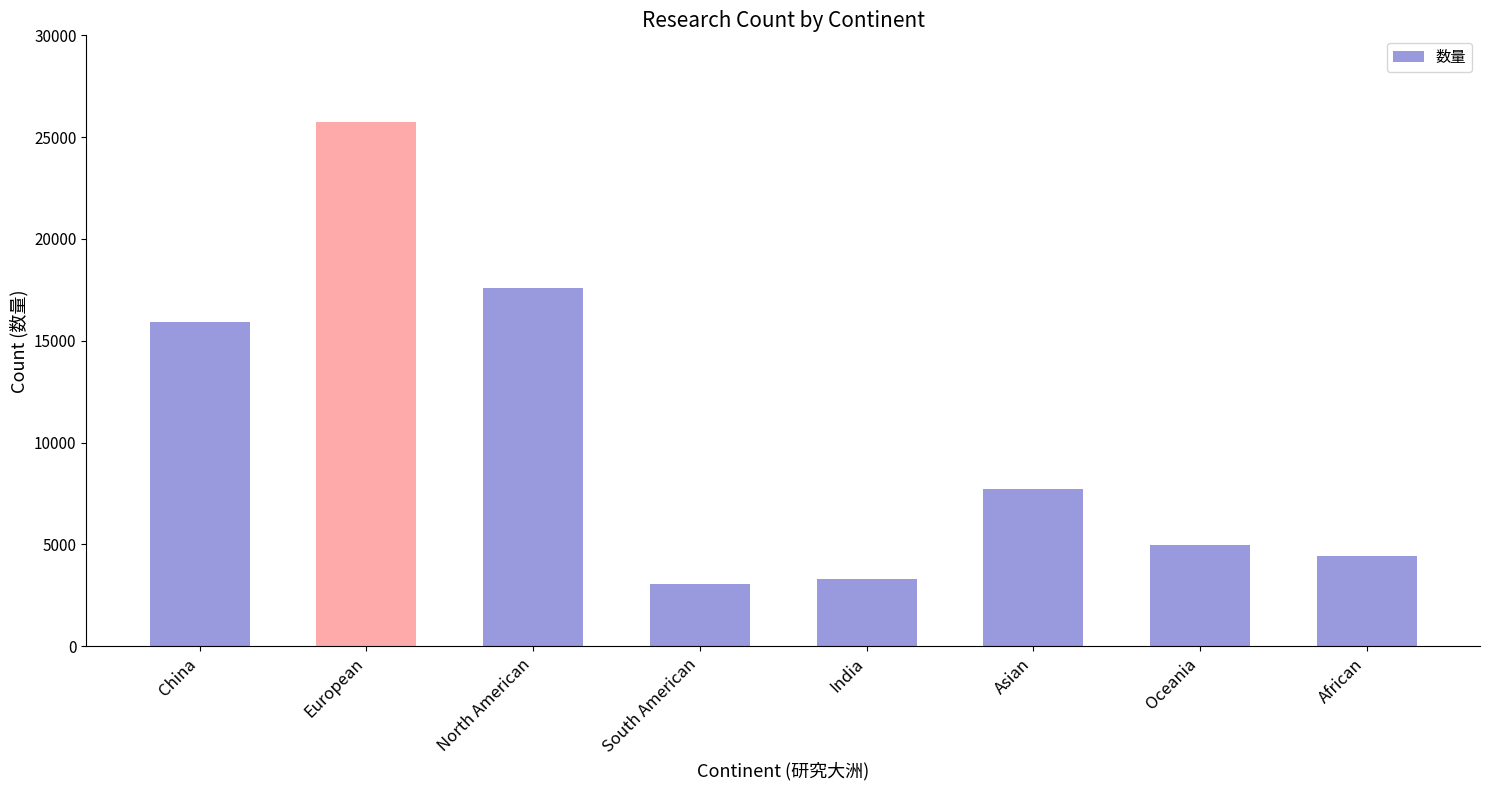

What is the sum of all values?

82752